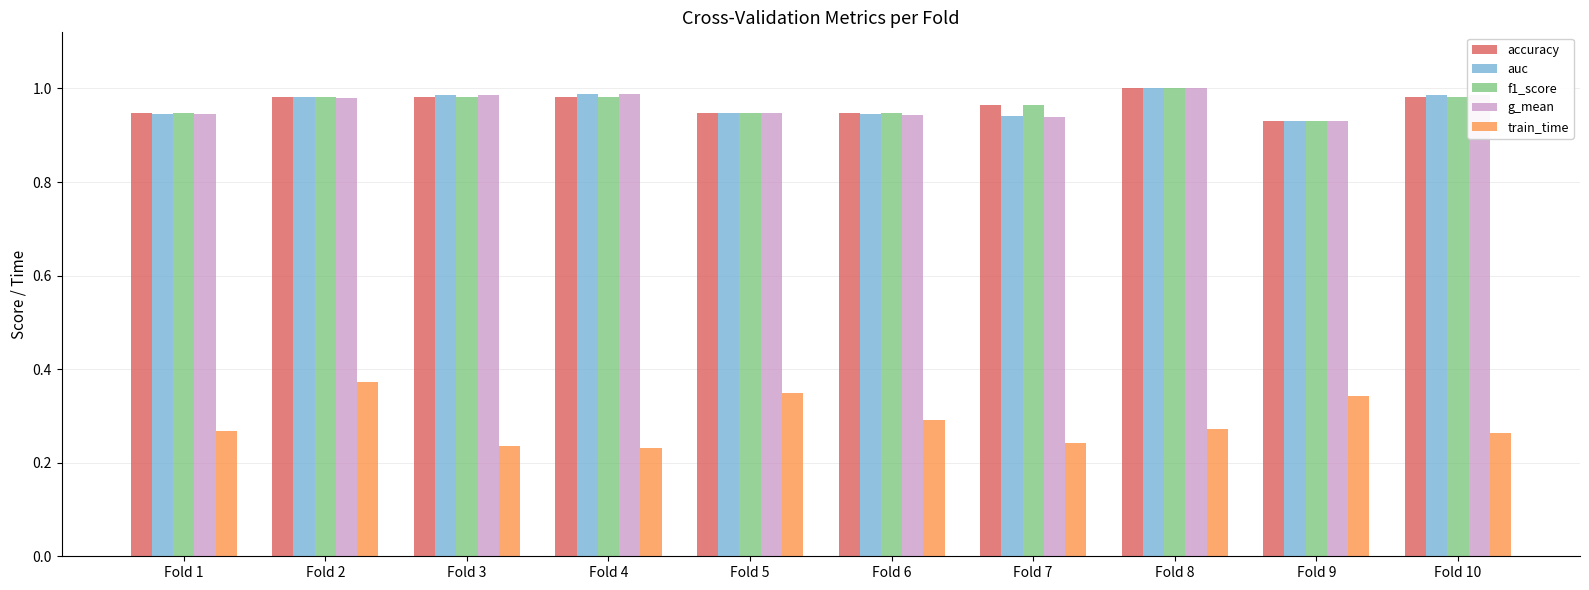

What is the total value across all series at Fold 9?

4.1